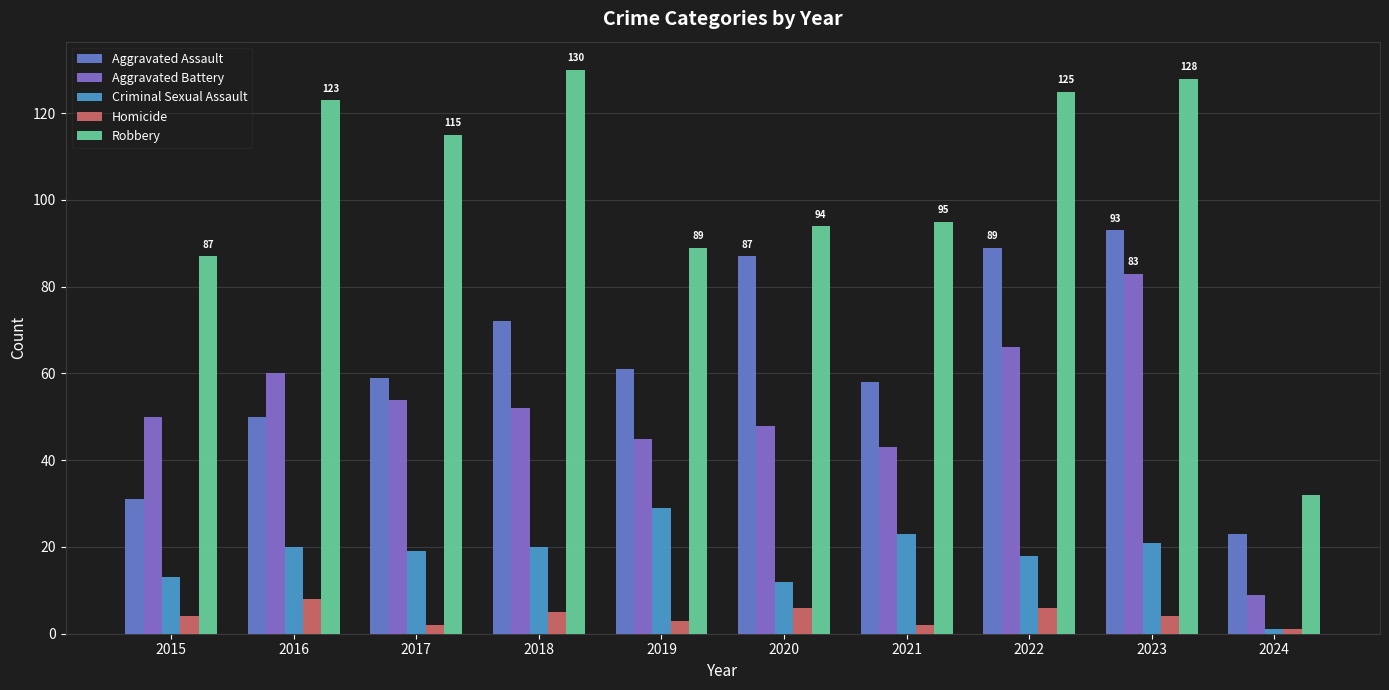

At which label does Aggravated Battery first exceed 52?

2016